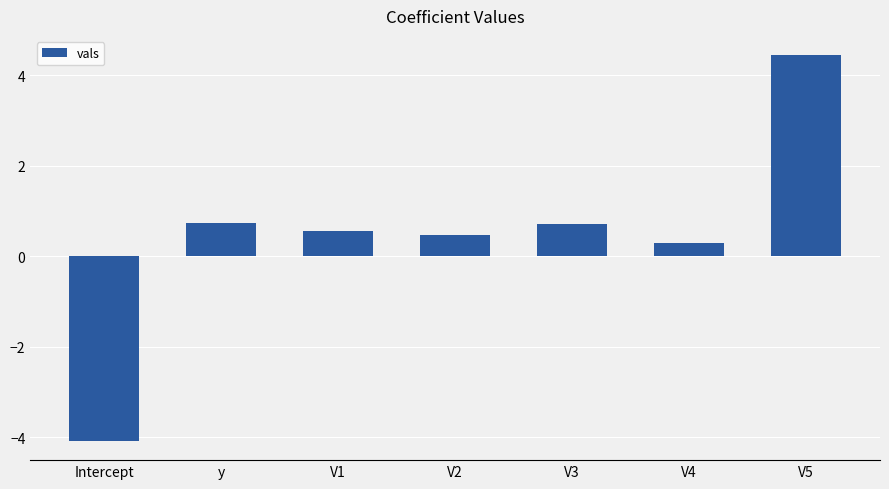

Which label corresponds to the smallest value in the chart?

Intercept